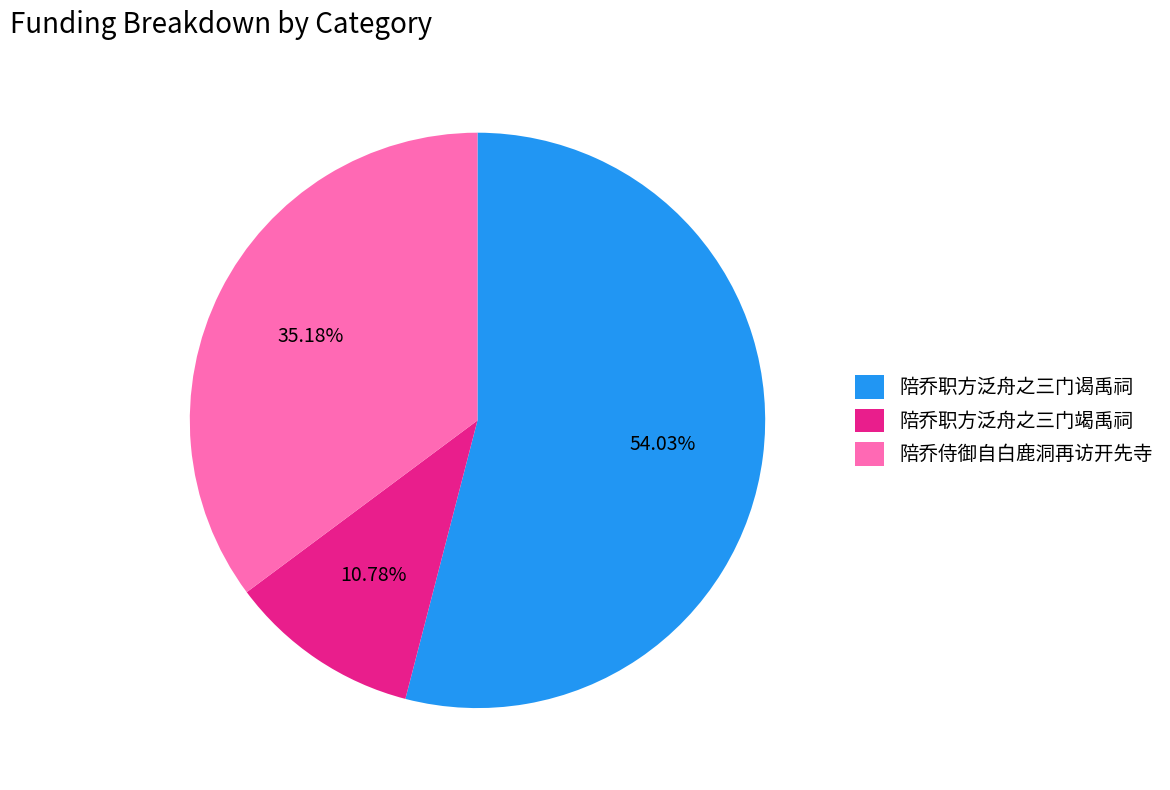

What percentage is NOT represented by 陪乔职方泛舟之三门竭禹祠?

89.2%